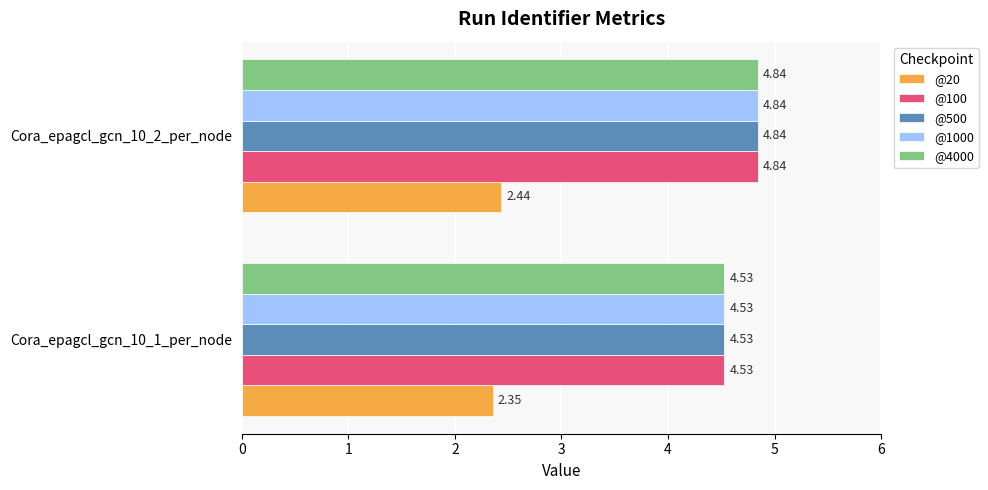

Rank the categories by @4000 value from highest to lowest.

Cora_epagcl_gcn_10_2_per_node, Cora_epagcl_gcn_10_1_per_node